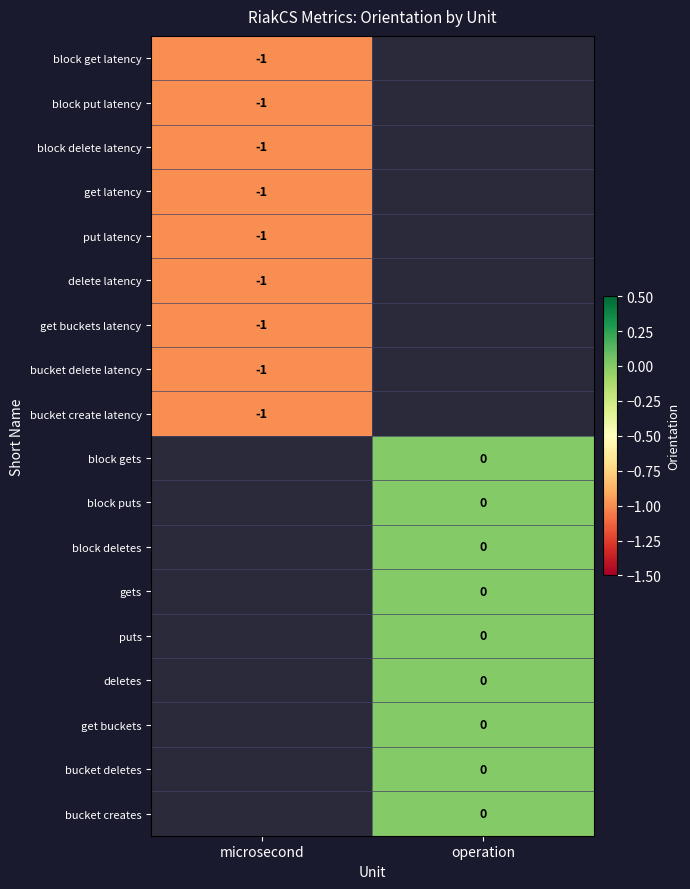

Between microsecond and operation, which is larger?

operation